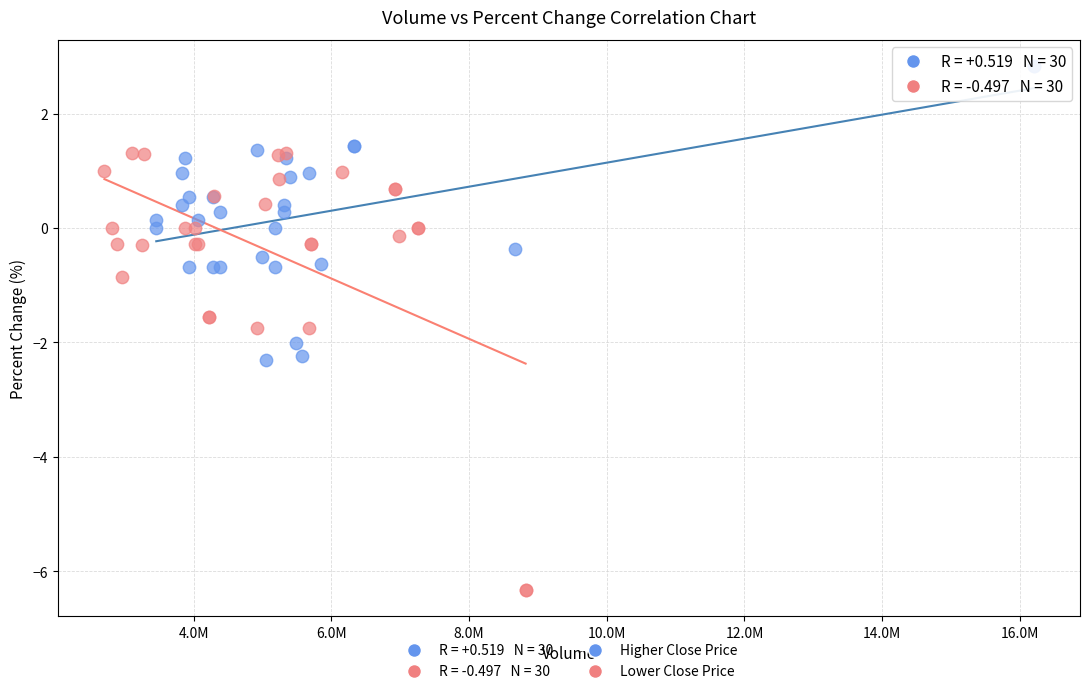

Which series has the largest Y range (max minus min)?

Lower Close Price